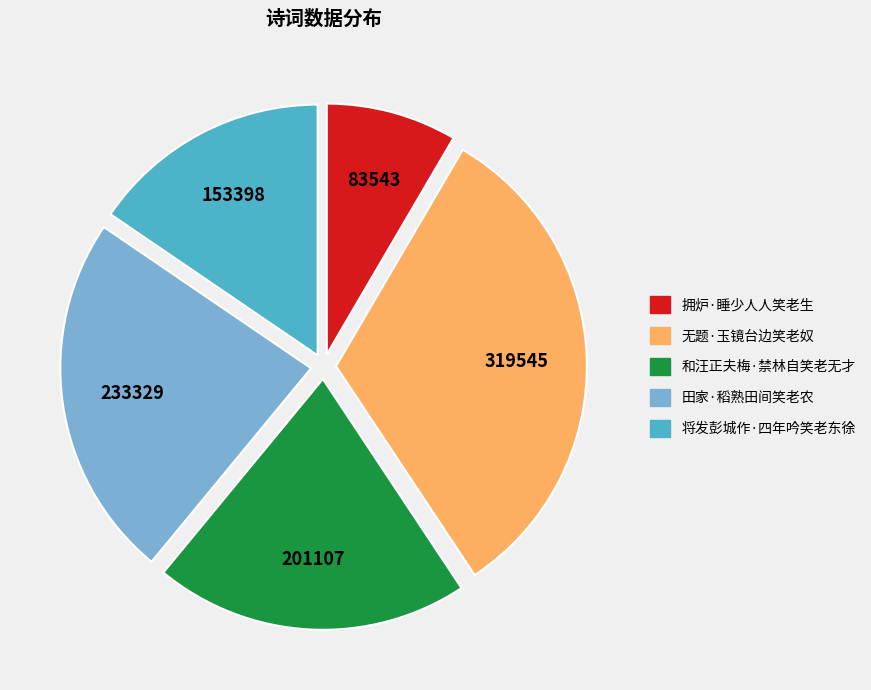

Rank the categories by value from highest to lowest.

无题·玉镜台边笑老奴, 田家·稻熟田间笑老农, 和汪正夫梅·禁林自笑老无才, 将发彭城作·四年吟笑老东徐, 拥炉·睡少人人笑老生